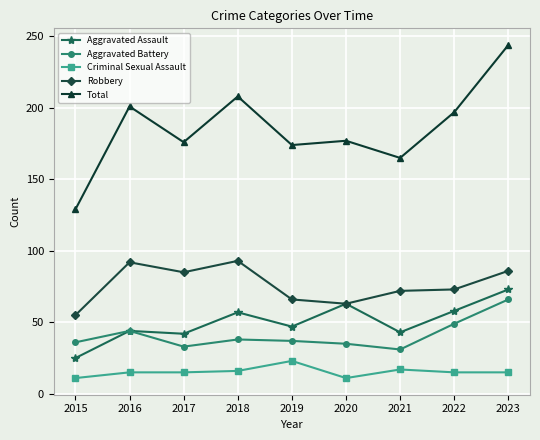

Is it true that Total equals 291 at 2017?

False